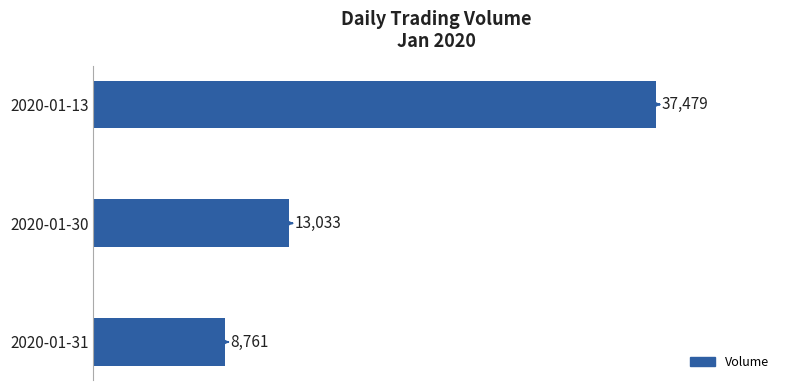

At which label is the value closest to 23120?

2020-01-30